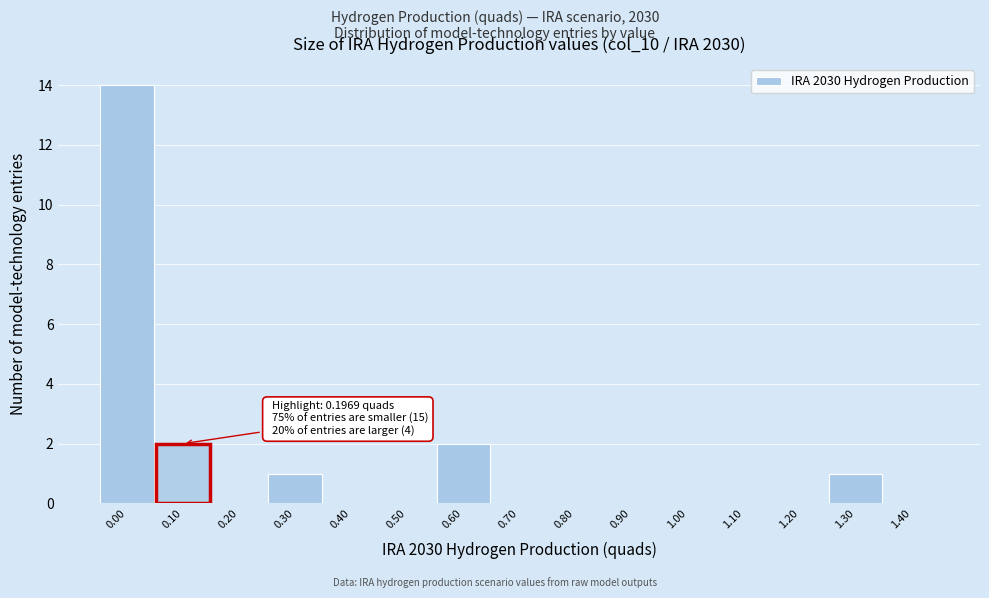

Reading left to right, transcribe all the data shown in this chart.

0.00=14	0.10=2	0.20=0	0.30=1	0.40=0	0.50=0	0.60=2	0.70=0	0.80=0	0.90=0	1.00=0	1.10=0	1.20=0	1.30=1	1.40=0